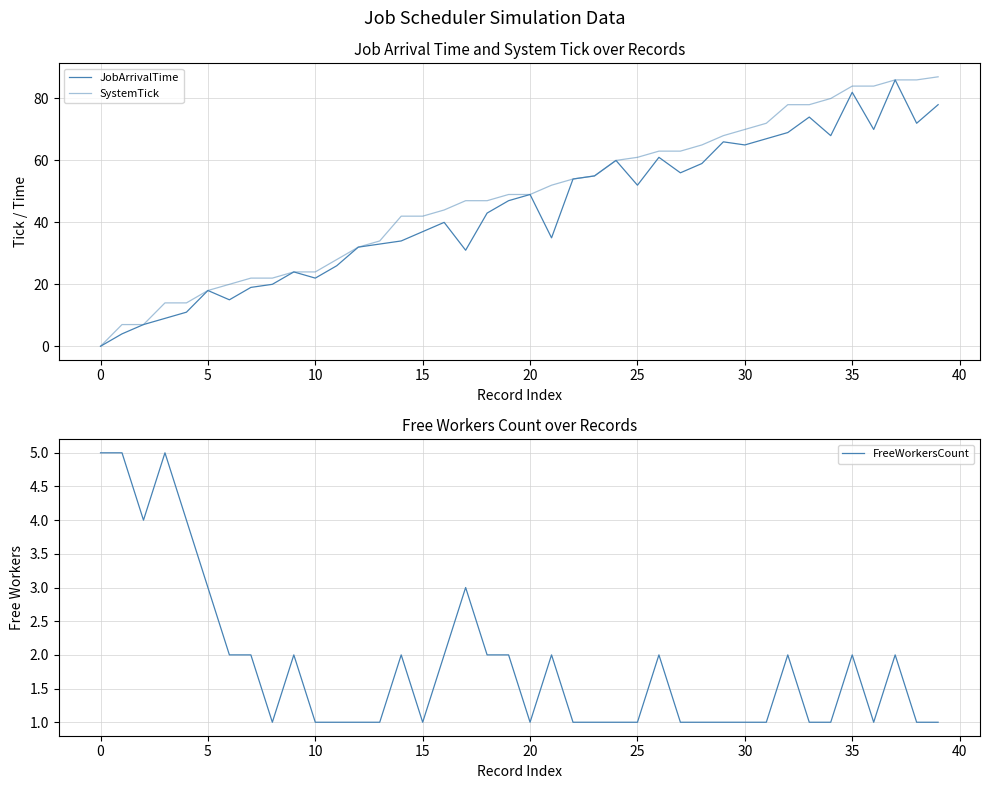

Which series has the widest spread of values?

SystemTick